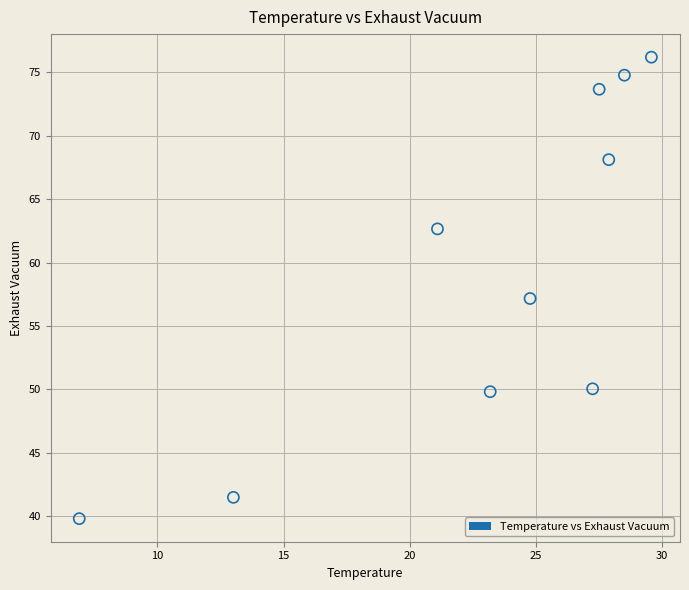

What is the average X value?

23.0